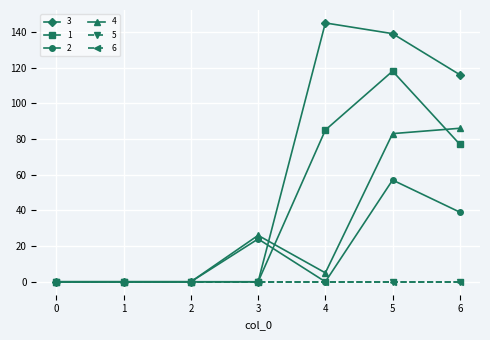

True or false: 1 and 3 intersect in this chart.

False